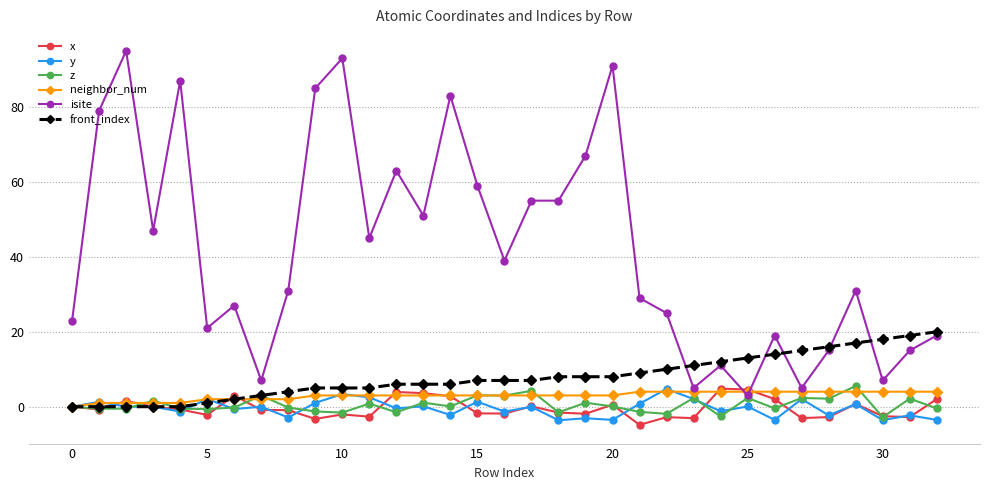

What is the value of the z point at the 25th from the left?

-2.6